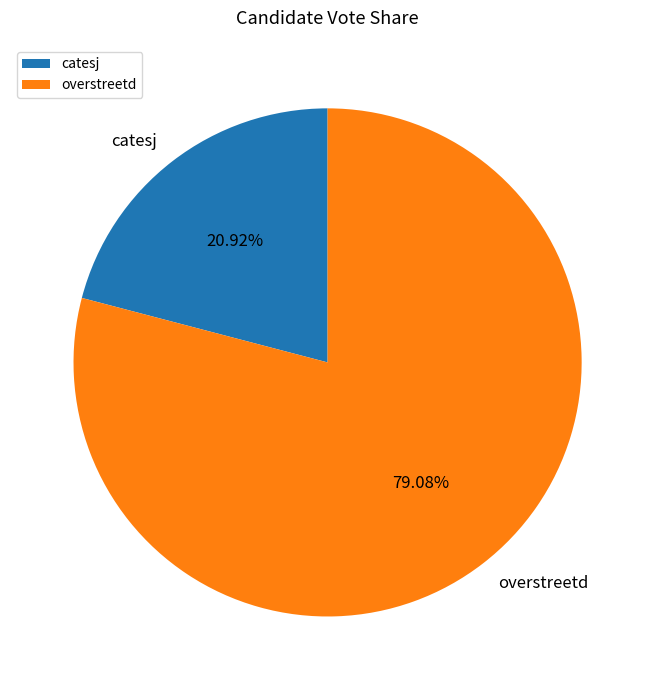

To the nearest percent, what is the combined percentage of overstreetd and catesj?

100%